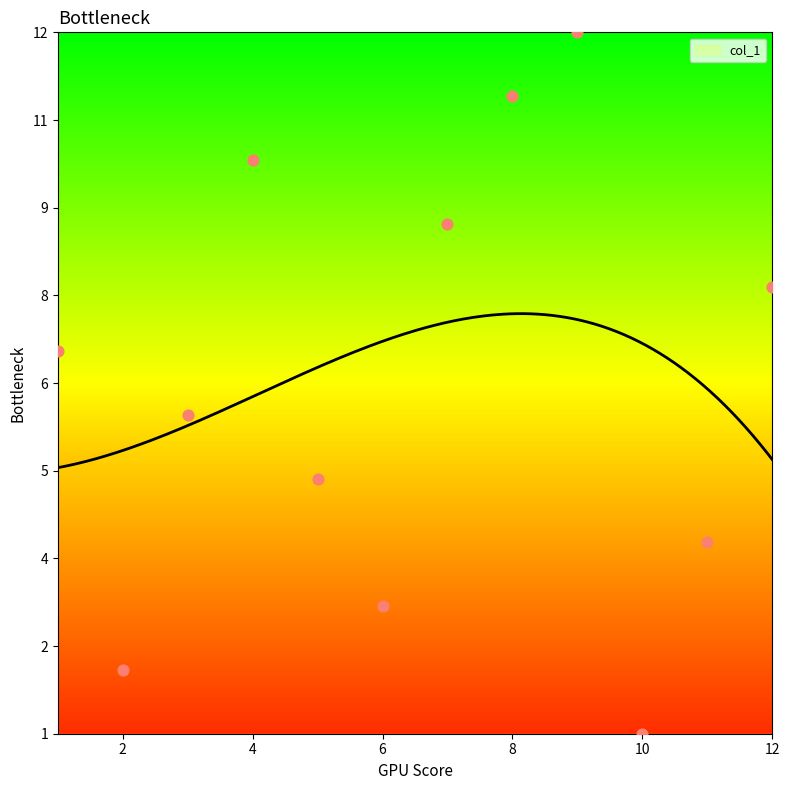

Approximately how many times larger is the value at 6 compared to 12?

0.4